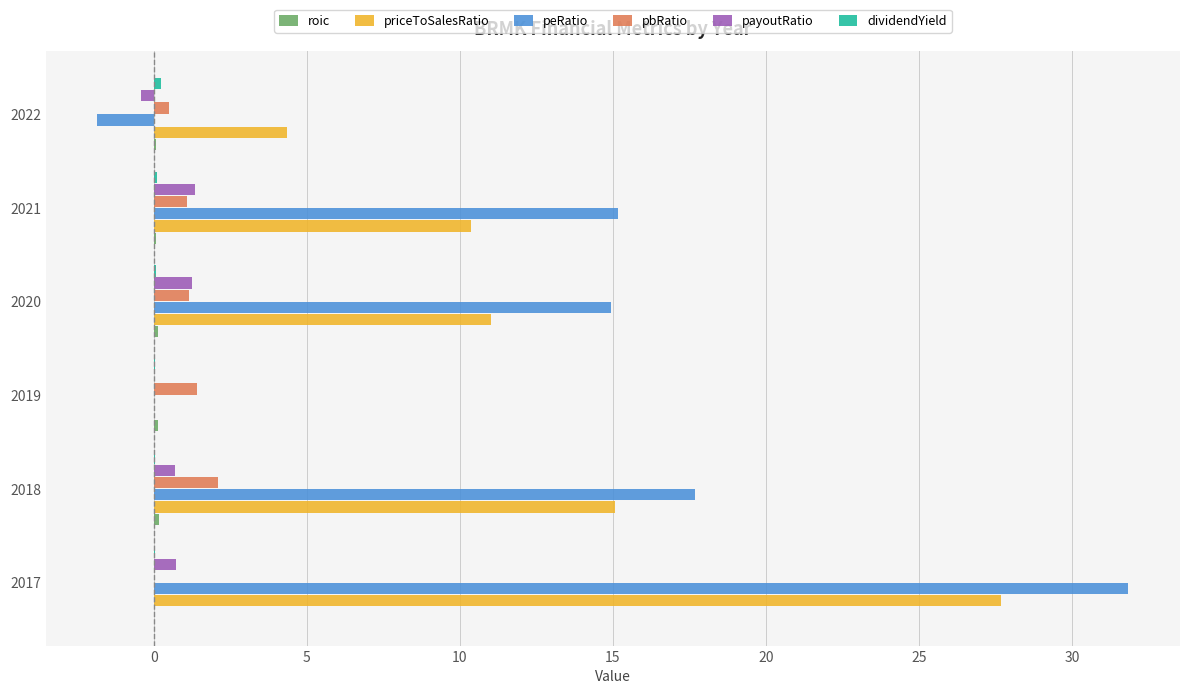

Which category has the highest value across all series?

2017